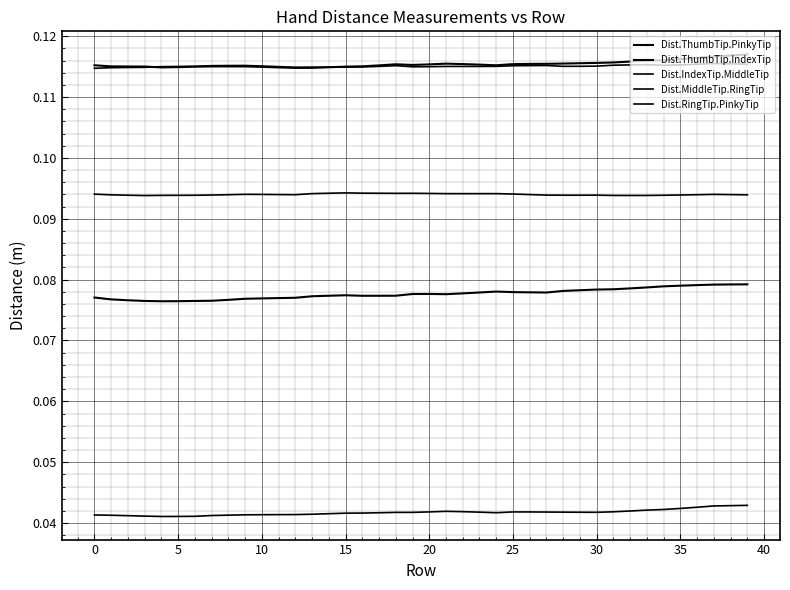

What is the sum of all Dist.ThumbTip.PinkyTip values?

3.1